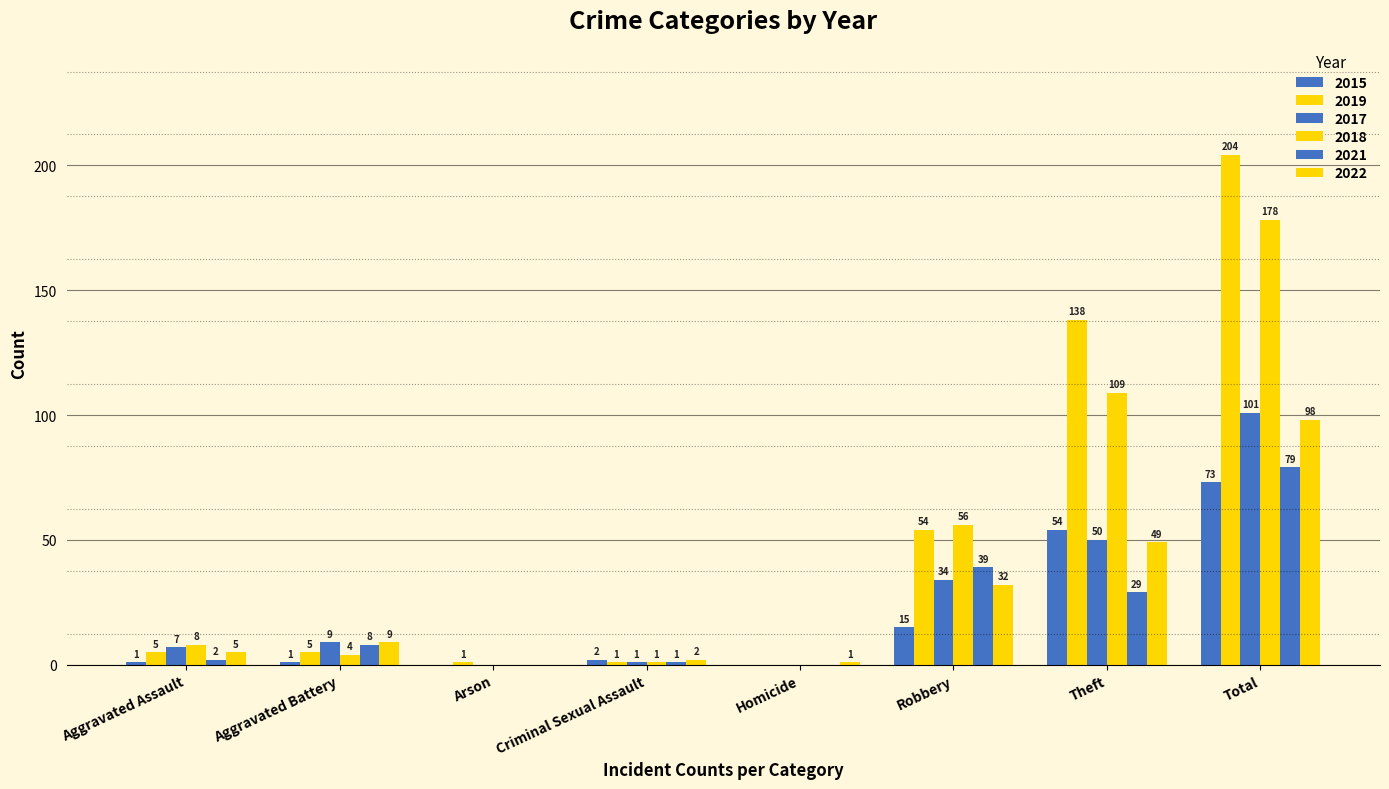

What is the average value of the 2017 series?

25